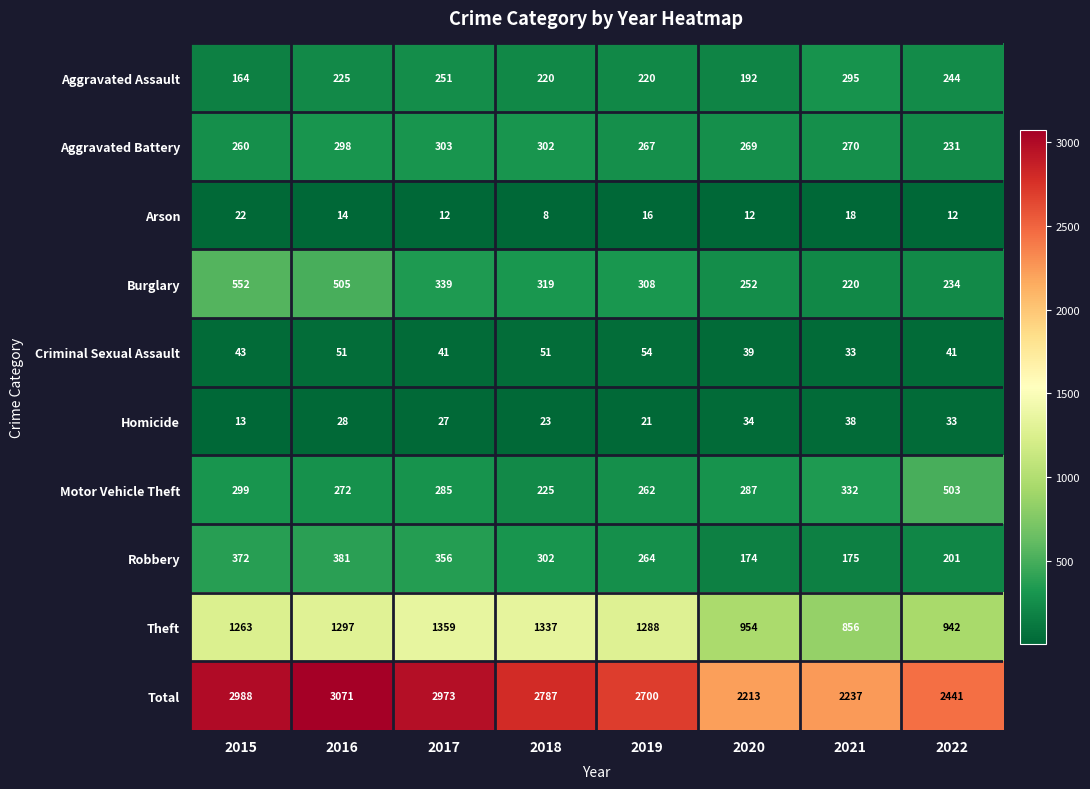

What is the sum of all Homicide values?

217